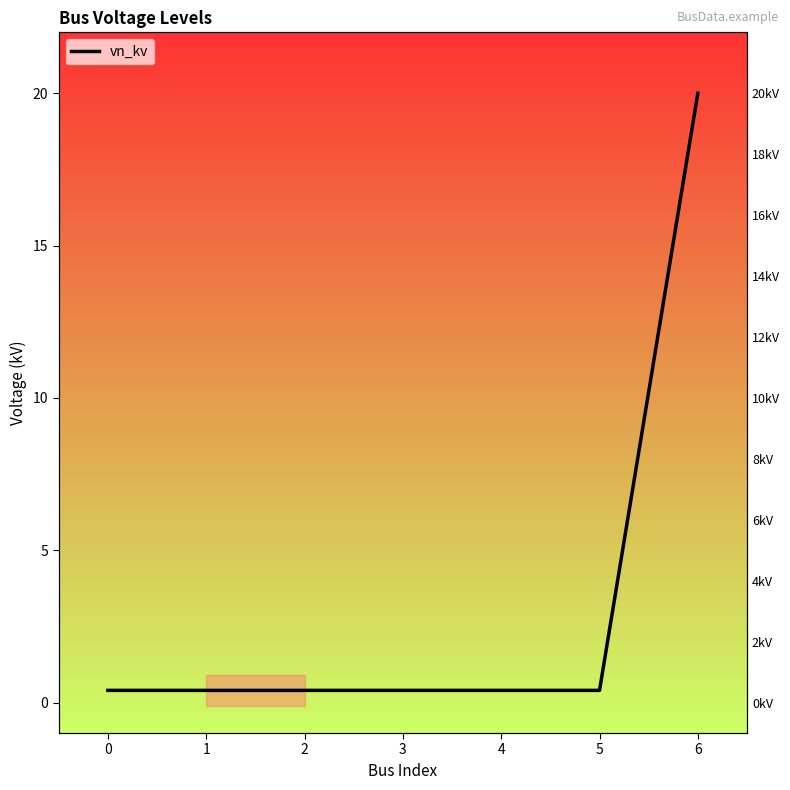

The value at 1 is 0.7. True or false?

False